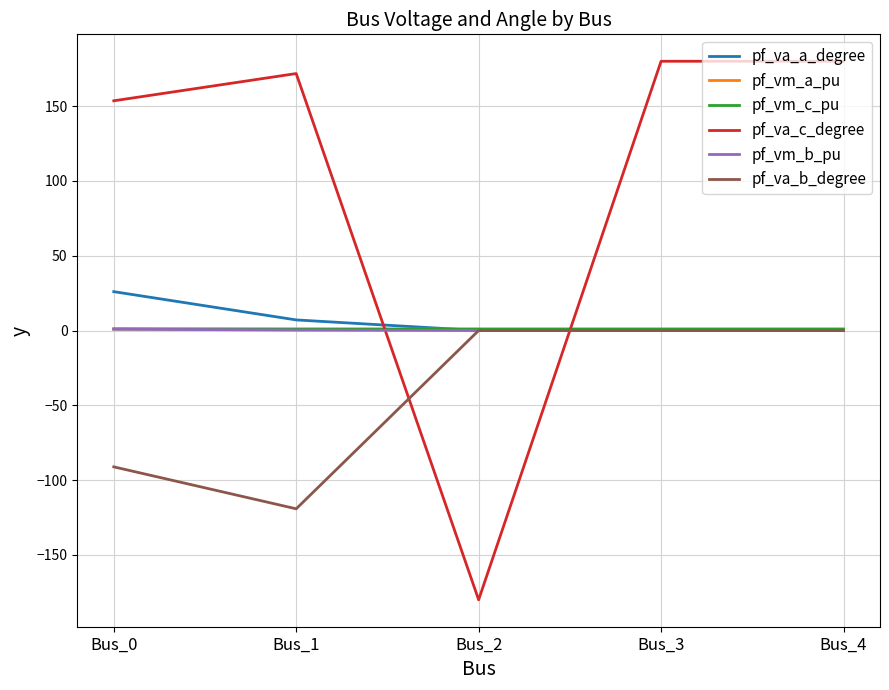

Which series has the widest spread of values?

pf_va_c_degree